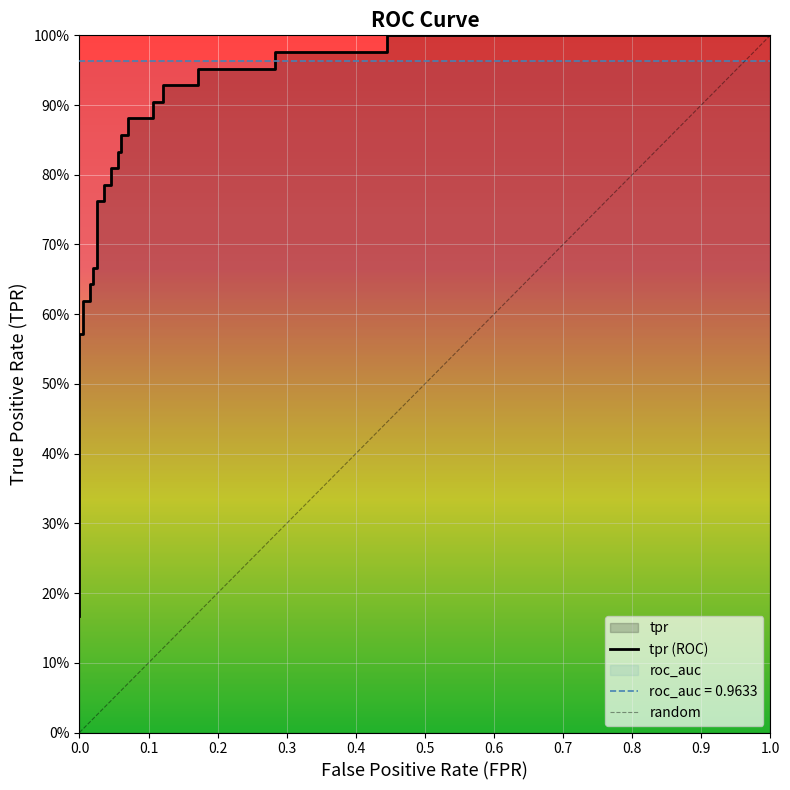

What is the lowest value of the tpr series?

0.2